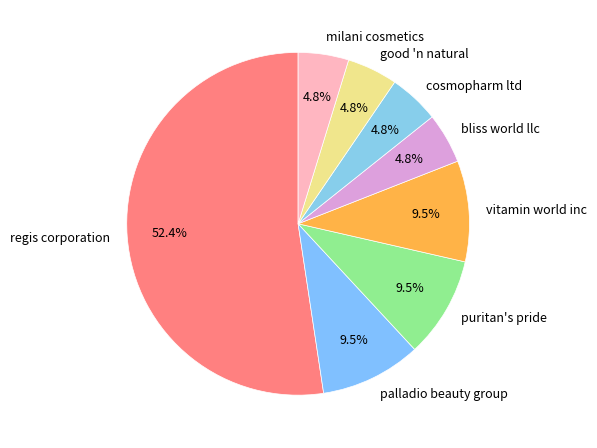

Count the number of slices in the pie.

8